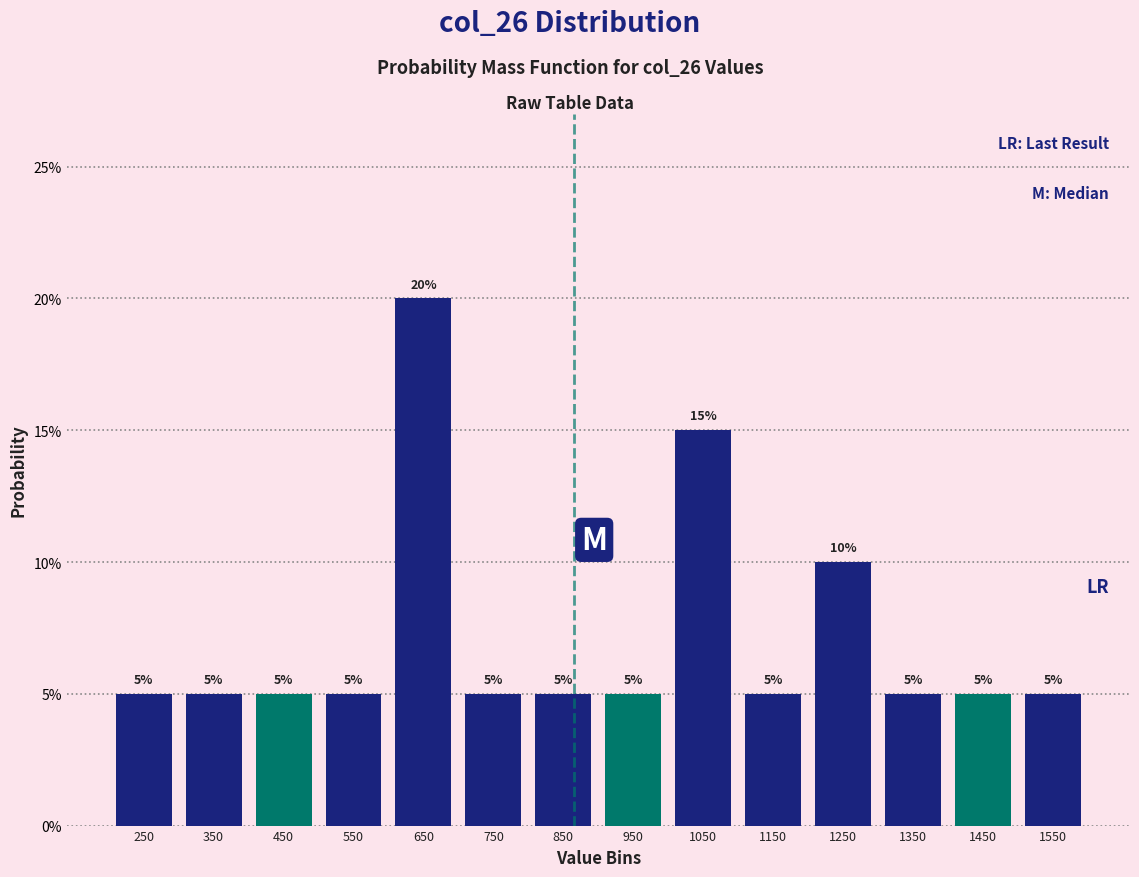

Reading left to right, list every bar in this chart as the range it spans on the x-axis followed by its height.

200 to 300: 5
300 to 400: 5
400 to 500: 5
500 to 600: 5
600 to 700: 20
700 to 800: 5
800 to 900: 5
900 to 1000: 5
1000 to 1100: 15
1100 to 1200: 5
1200 to 1300: 10
1300 to 1400: 5
1400 to 1500: 5
1500 to 1600: 5